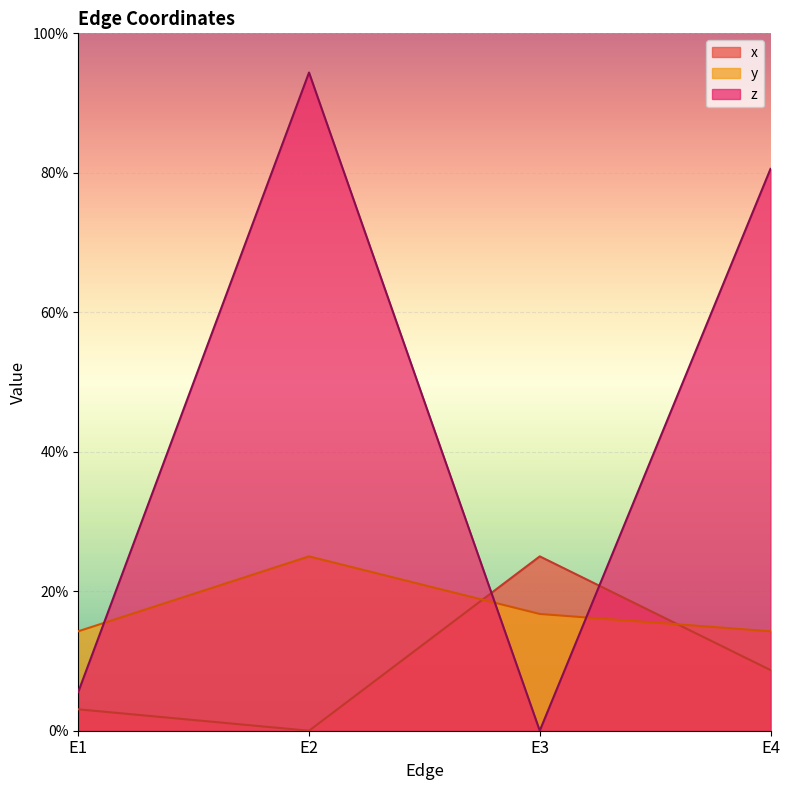

At which category does the chart reach its minimum across all series?

E2